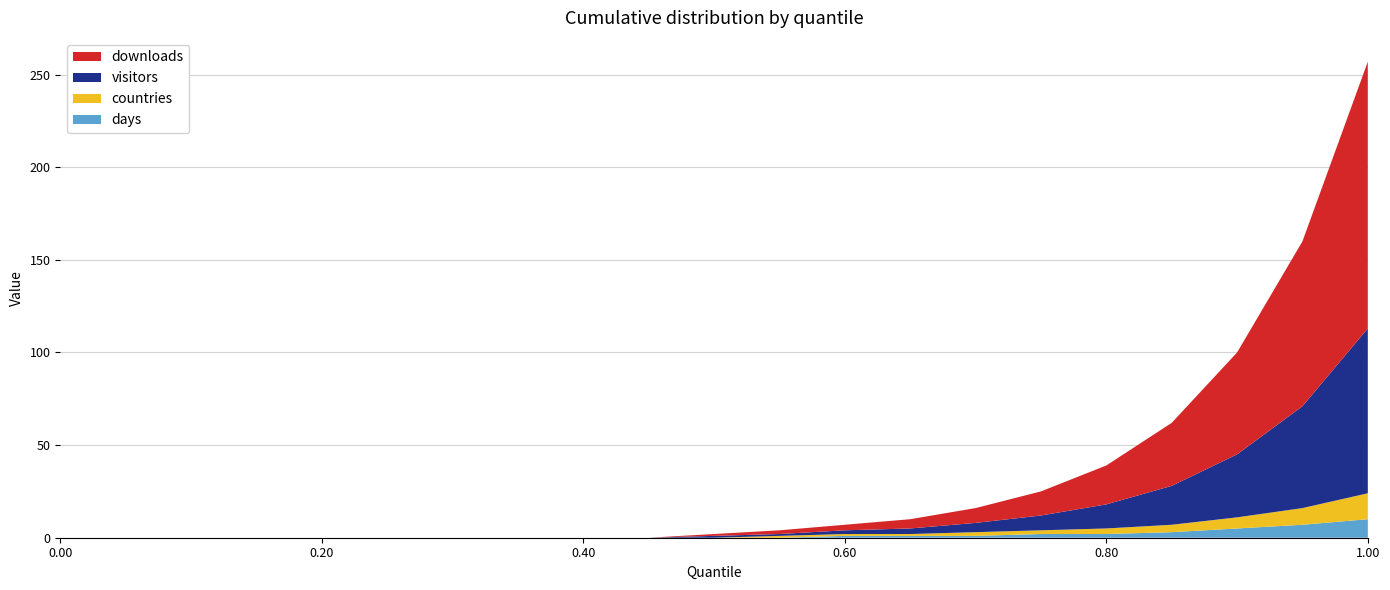

Reading left to right, extract all data points from this chart.

downloads: 0	0	0	0	0	0	0	0	0	0	1	2	3	5	8	13	21	34	55	89	144
visitors: 0	0	0	0	0	0	0	0	0	0	1	1	2	3	5	8	13	21	34	55	89
countries: 0	0	0	0	0	0	0	0	0	0	0	1	1	1	2	2	3	4	6	9	14
days: 0	0	0	0	0	0	0	0	0	0	0	0	1	1	1	2	2	3	5	7	10